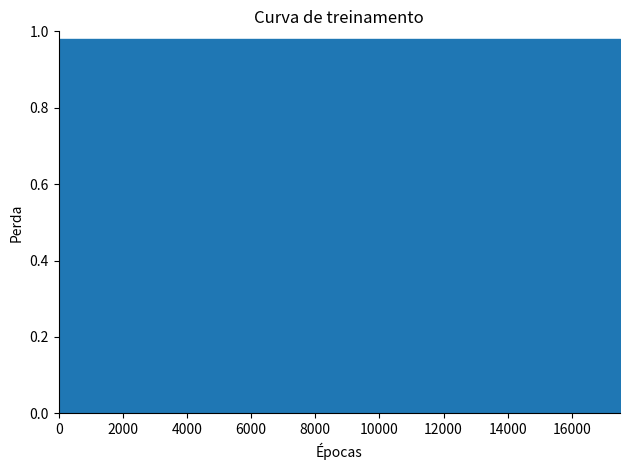

How many lines are shown in the chart?

3